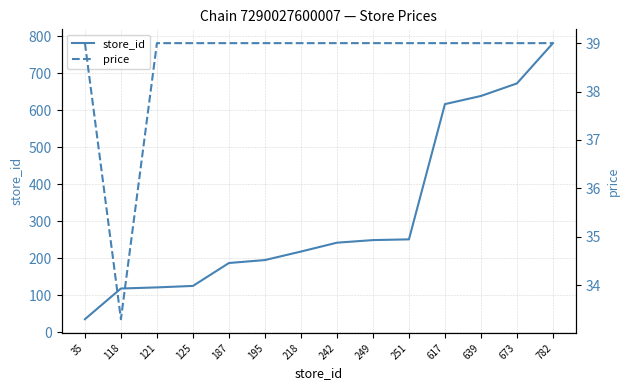

At which category is the sum across all series the highest?

782